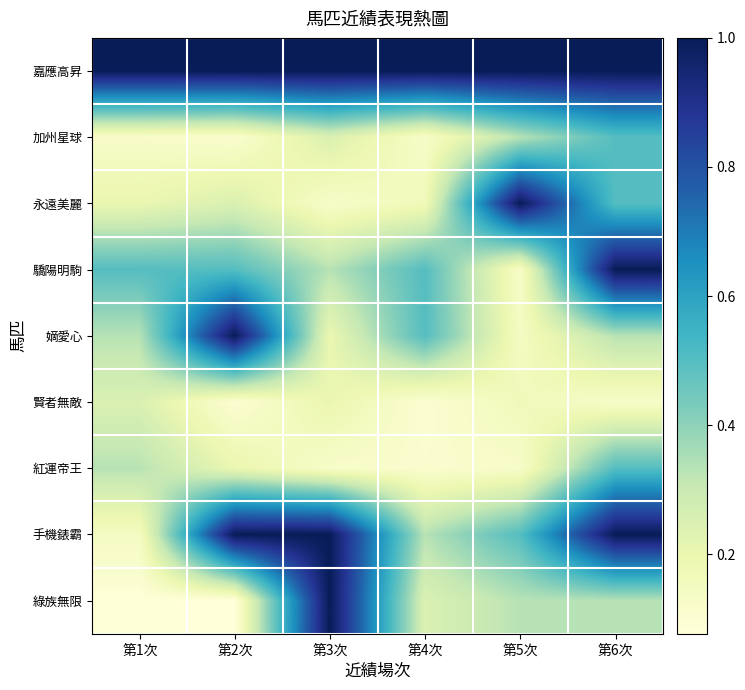

How many data points does each series have?

6